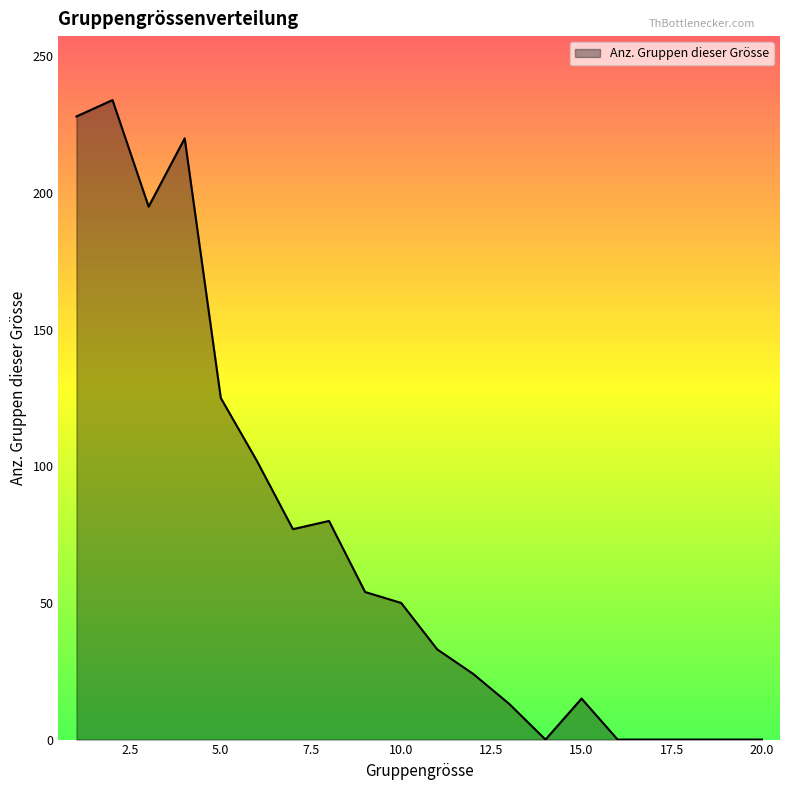

Does the chart display data point markers on the line(s)?

No